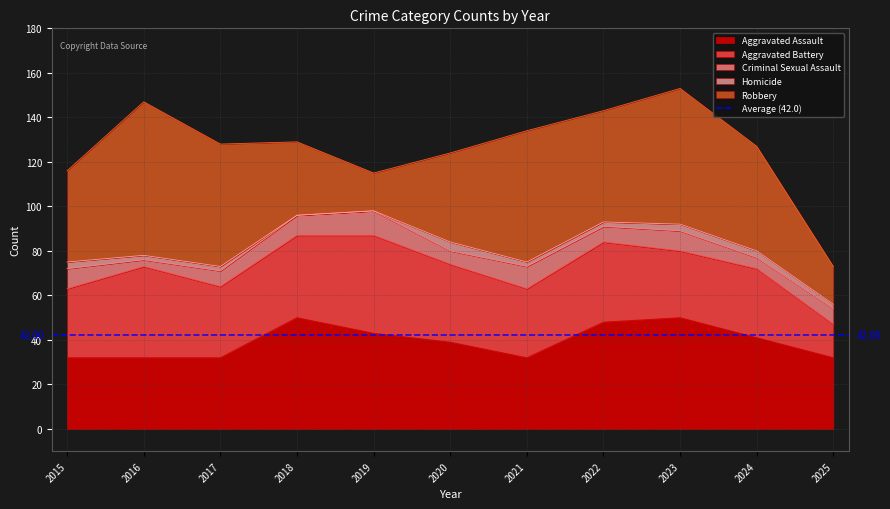

Which series has the largest total across all categories?

Robbery